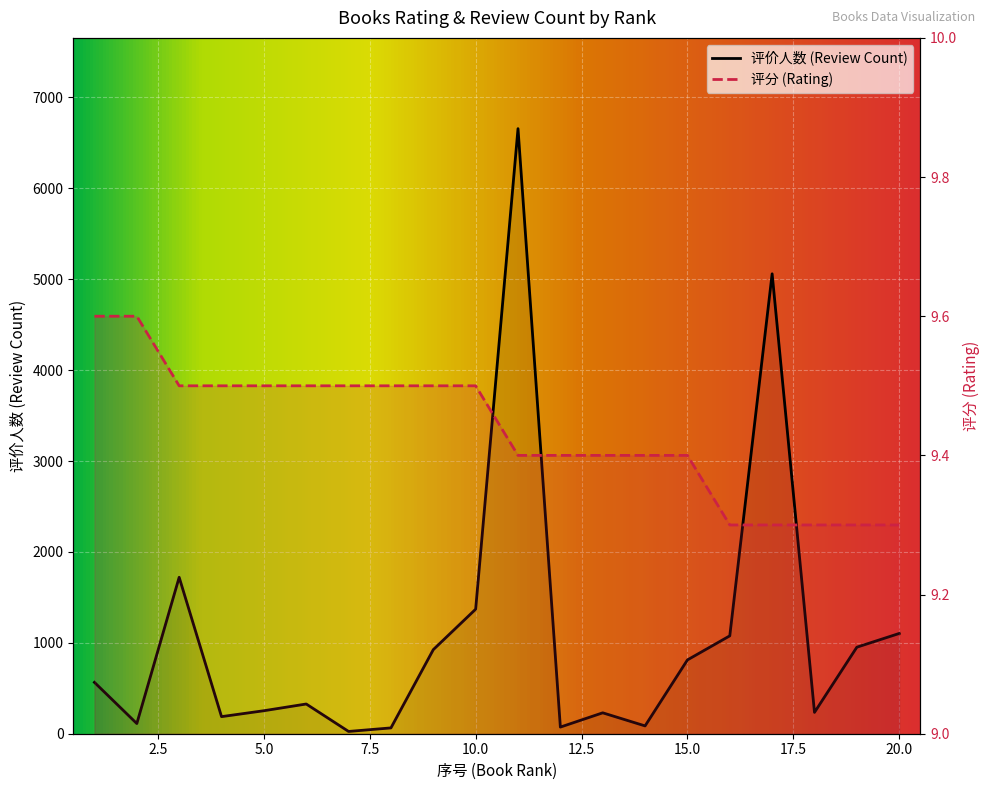

The value of 评分 at 9 is 2.8. True or false?

False